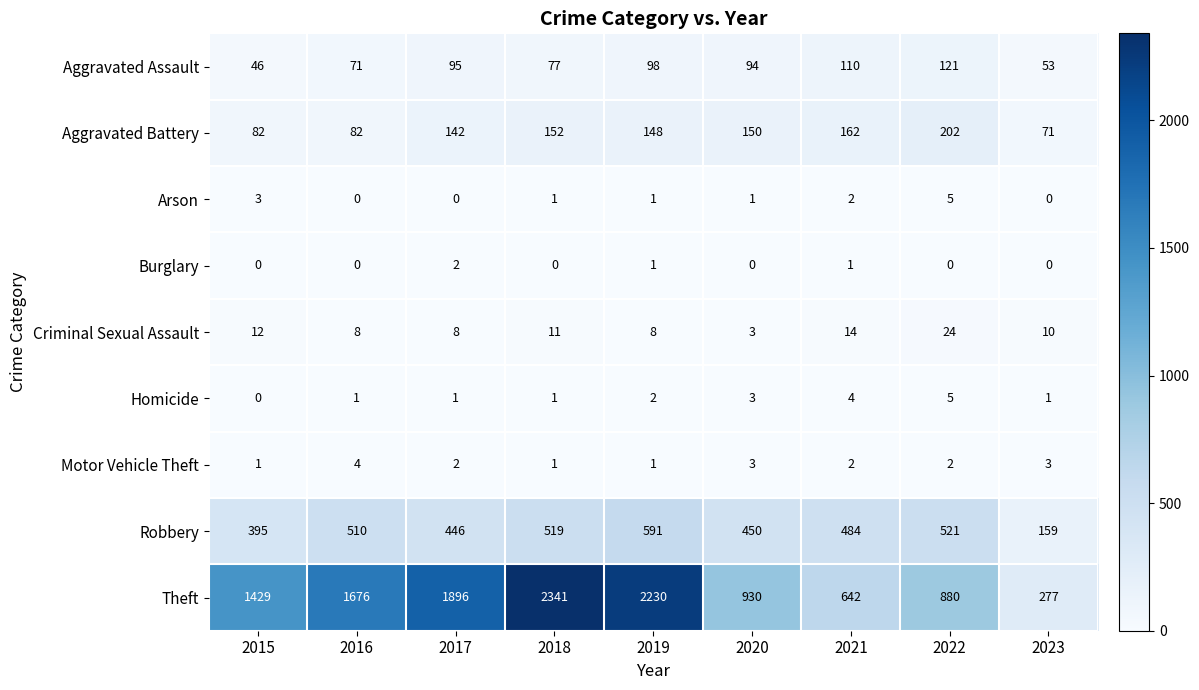

At which category is the sum across all series the highest?

2018